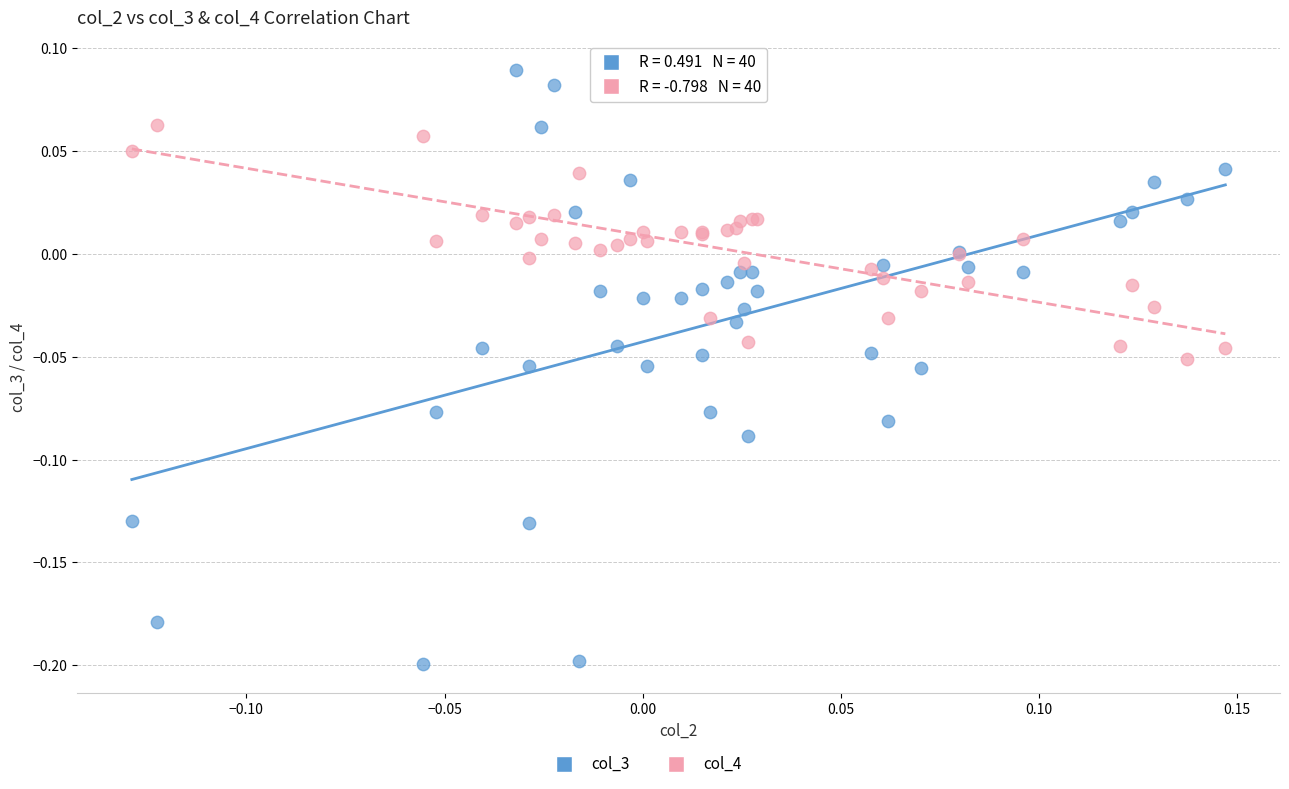

Which series has the widest spread of Y values?

col_3